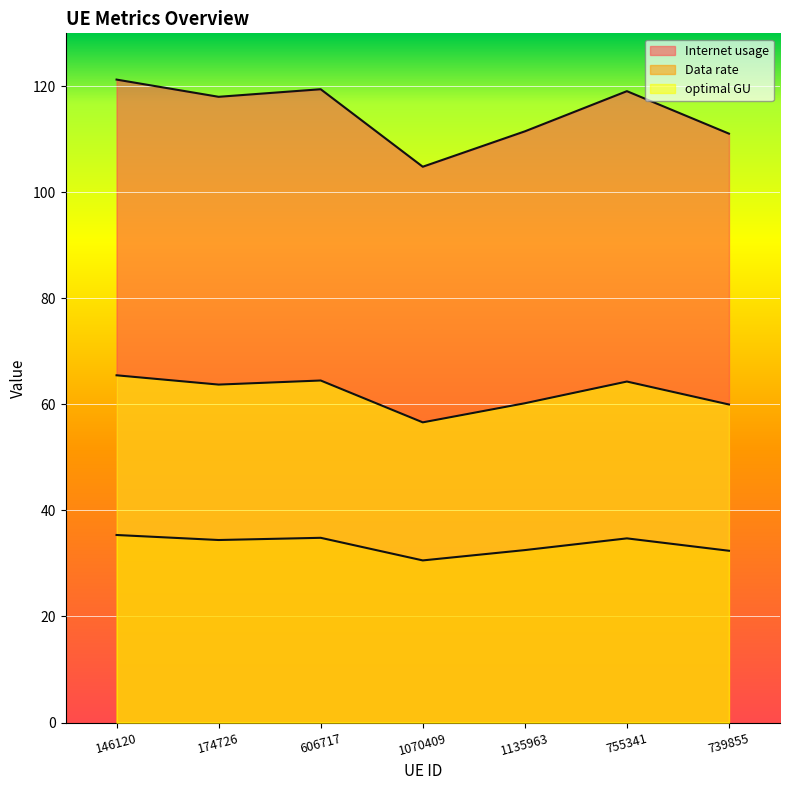

List the labels in order of Data rate value, largest first.

146120, 606717, 755341, 174726, 1135963, 739855, 1070409